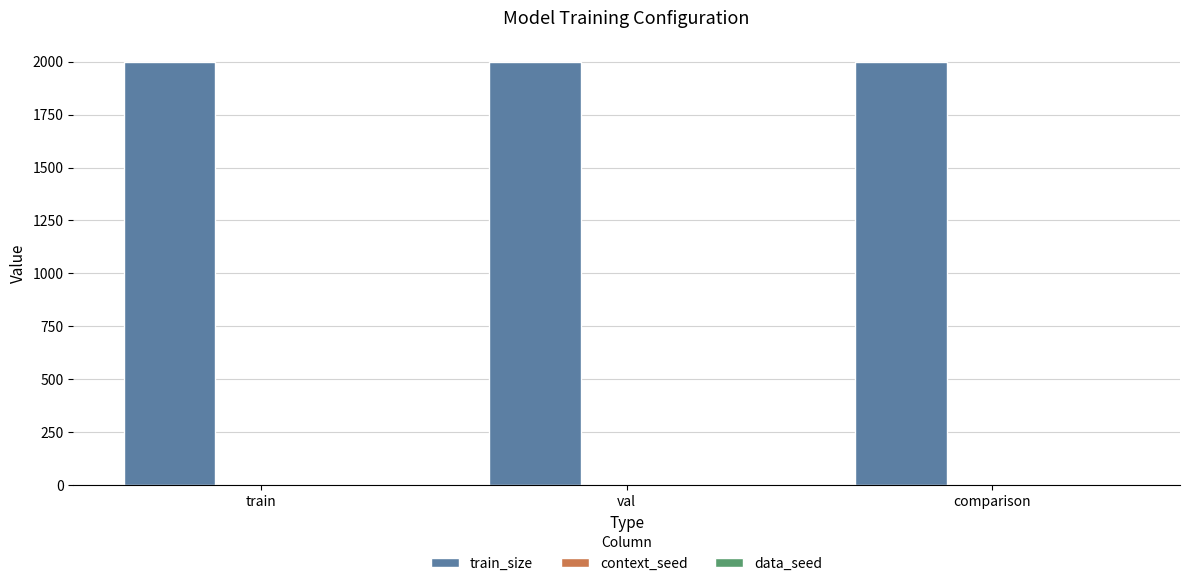

Which series has the largest total across all categories?

train_size